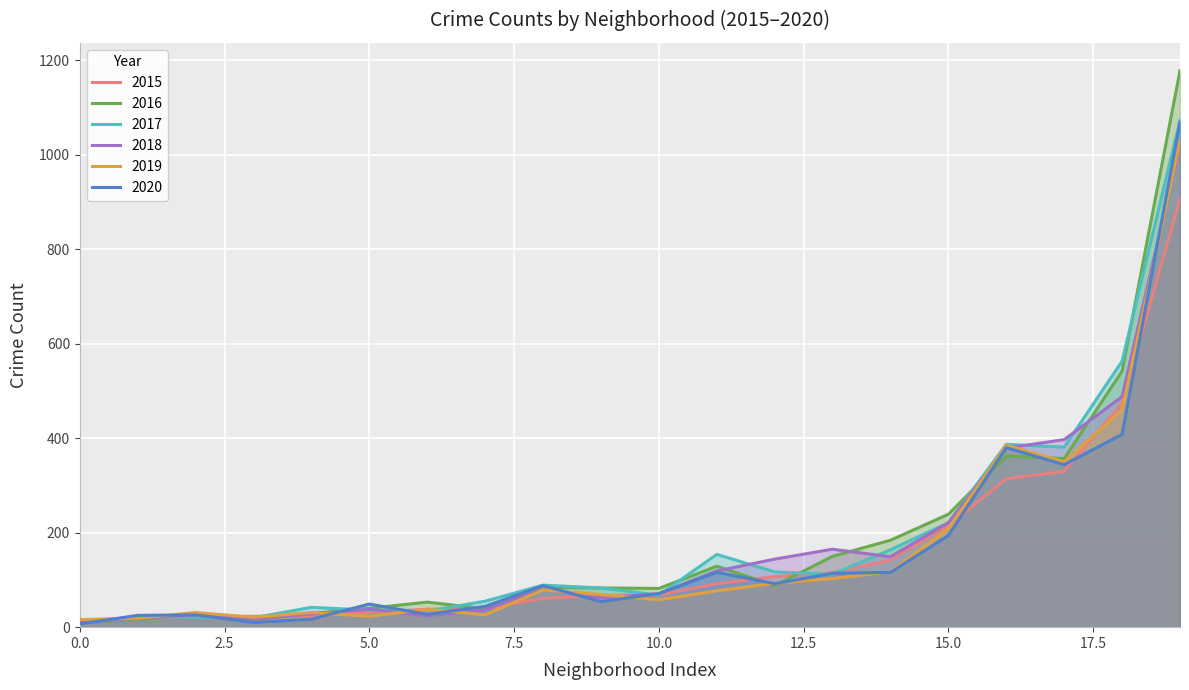

How many lines are shown in the chart?

6